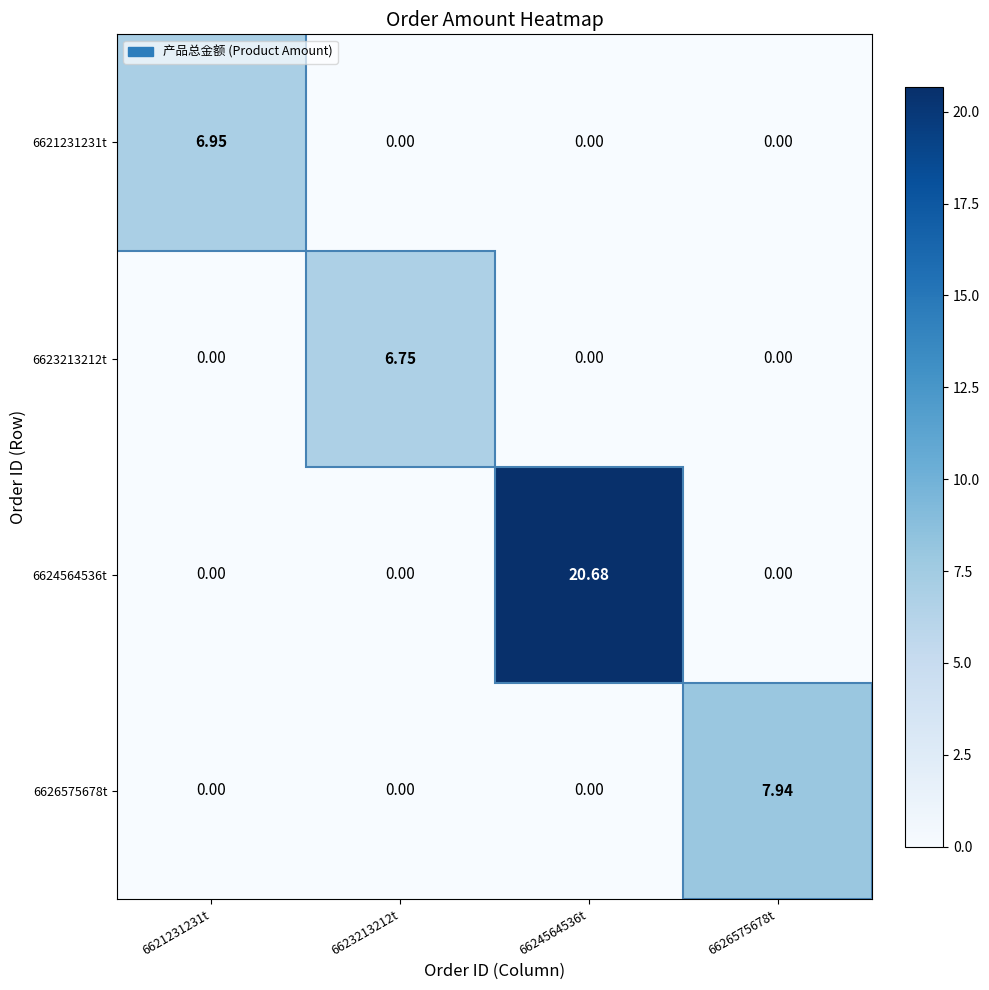

Reading left to right, transcribe all the data shown in this chart.

6621231231t: 6621231231t=7.0	6623213212t=0.0	6624564536t=0.0	6626575678t=0.0
6623213212t: 6621231231t=0.0	6623213212t=6.8	6624564536t=0.0	6626575678t=0.0
6624564536t: 6621231231t=0.0	6623213212t=0.0	6624564536t=20.7	6626575678t=0.0
6626575678t: 6621231231t=0.0	6623213212t=0.0	6624564536t=0.0	6626575678t=7.9